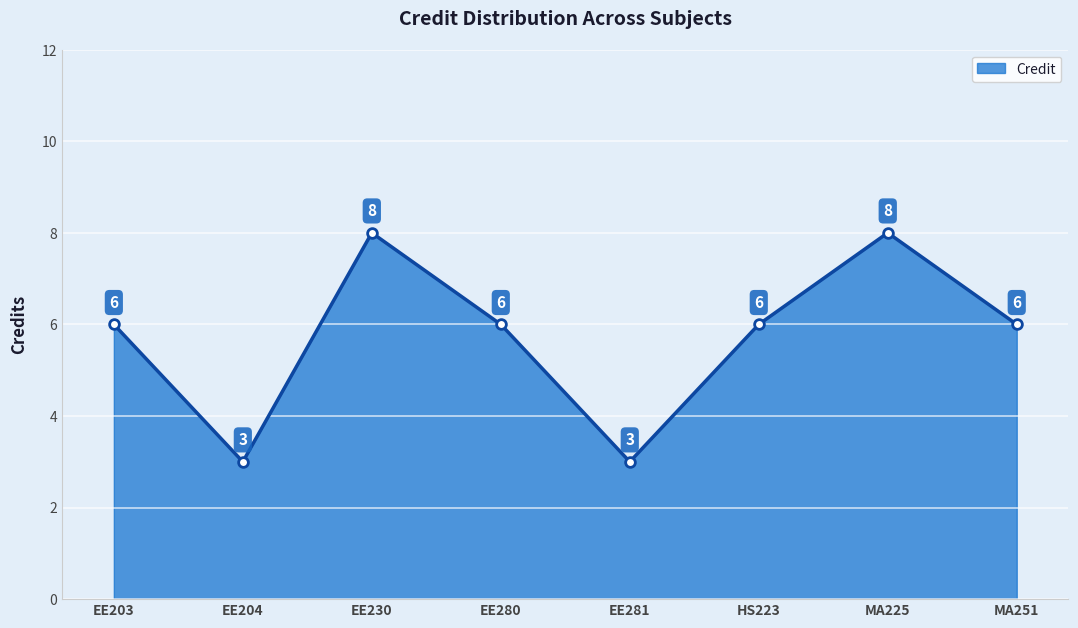

Does the chart have visible grid lines?

Yes